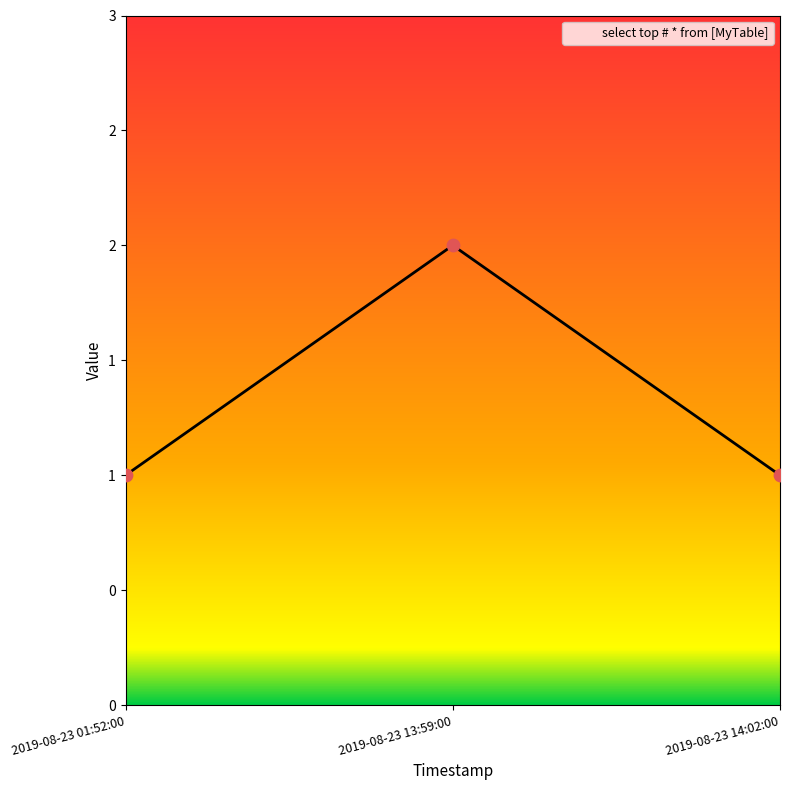

What is the change in value from 2019-08-23 13:59:00 to 2019-08-23 14:02:00?

-1